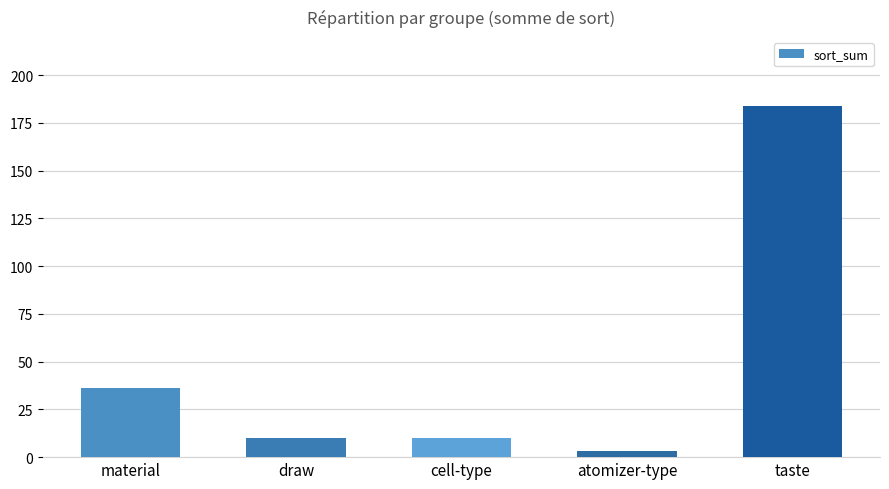

Reading left to right, extract all data points from this chart.

36	10	10	3	184